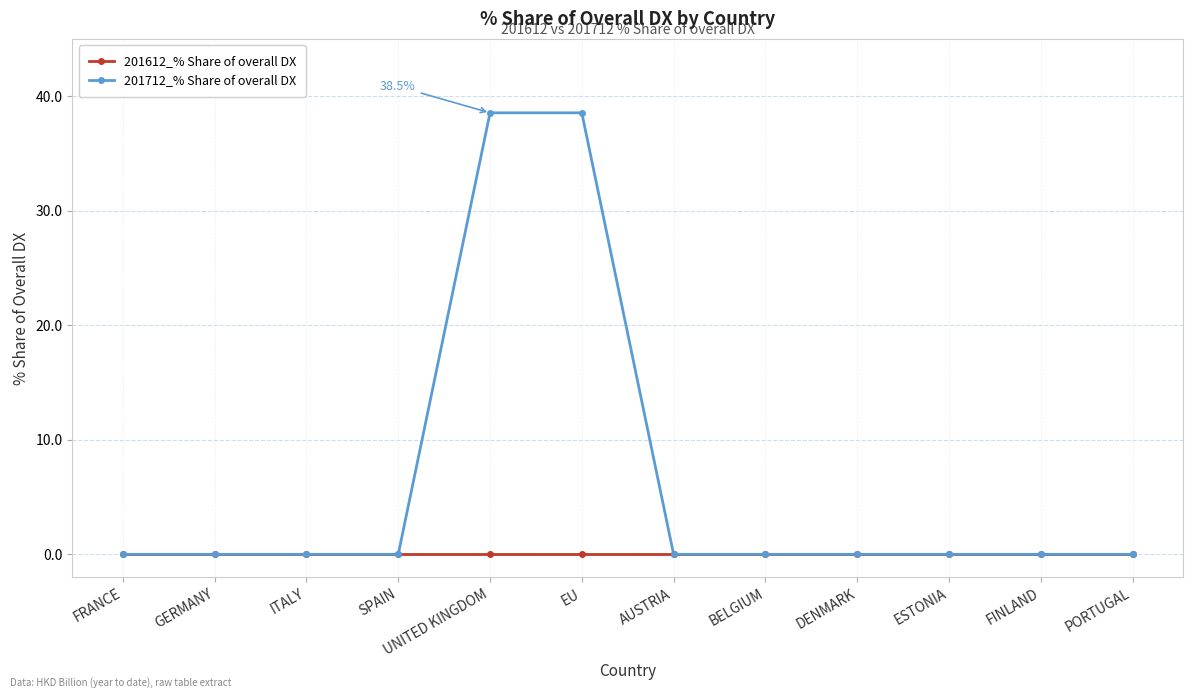

What is the average value of the 201712_% Share of overall DX series?

6.4